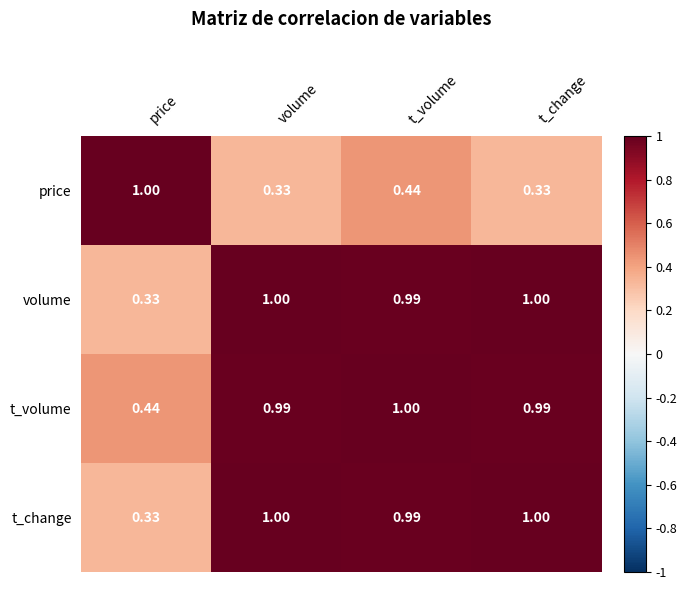

At which label does t_volume reach its minimum?

price